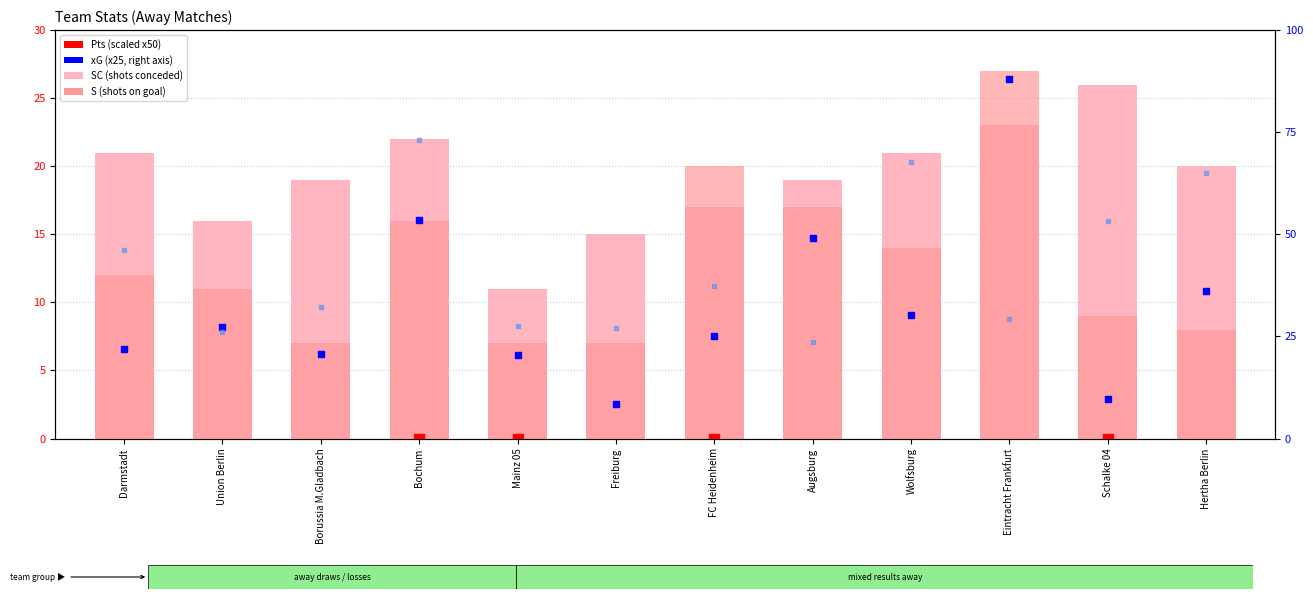

Is the value of S (shots) at Bochum greater than the value of xGC (rank proxy) at Wolfsburg?

No